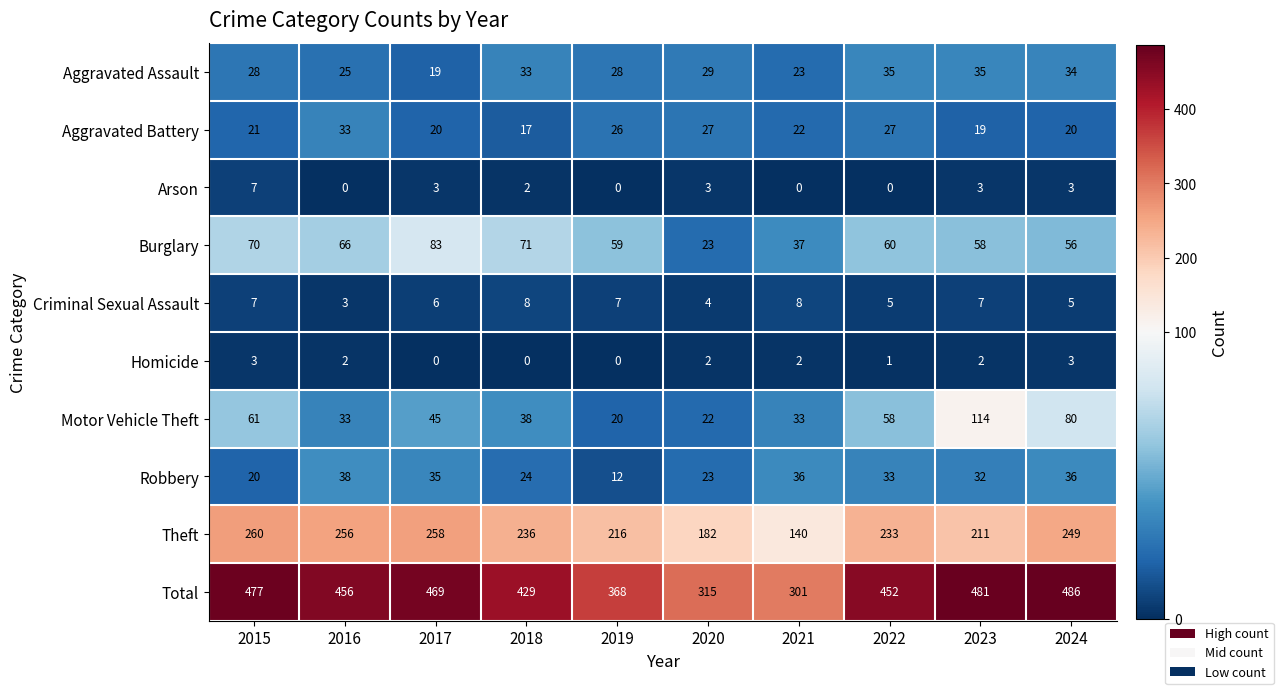

How many categories are shown in the chart?

10